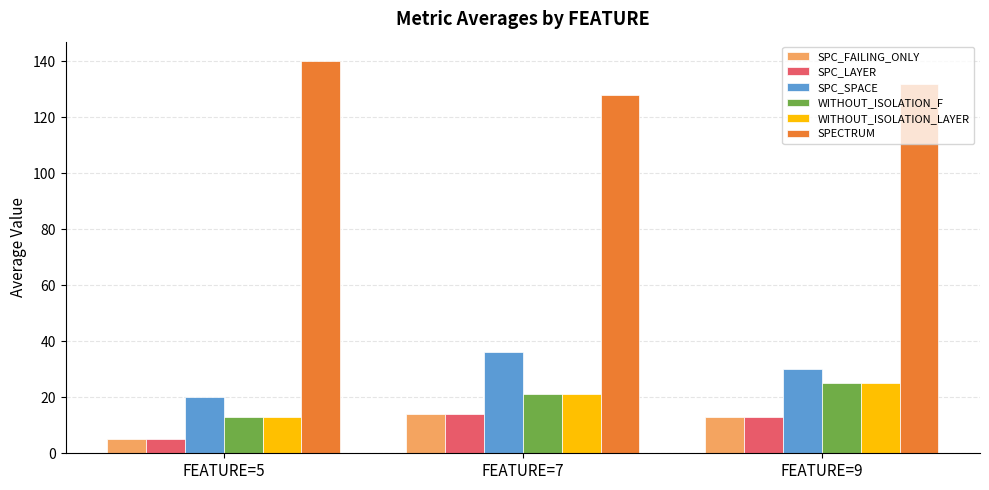

Reading right to left, what are all the values shown in this chart?

SPC_FAILING_ONLY: FEATURE=9=13	FEATURE=7=14	FEATURE=5=5
SPC_LAYER: FEATURE=9=13	FEATURE=7=14	FEATURE=5=5
SPC_SPACE: FEATURE=9=30	FEATURE=7=36	FEATURE=5=20
WITHOUT_ISOLATION_F: FEATURE=9=25	FEATURE=7=21	FEATURE=5=13
WITHOUT_ISOLATION_LAYER: FEATURE=9=25	FEATURE=7=21	FEATURE=5=13
SPECTRUM: FEATURE=9=132	FEATURE=7=128	FEATURE=5=140